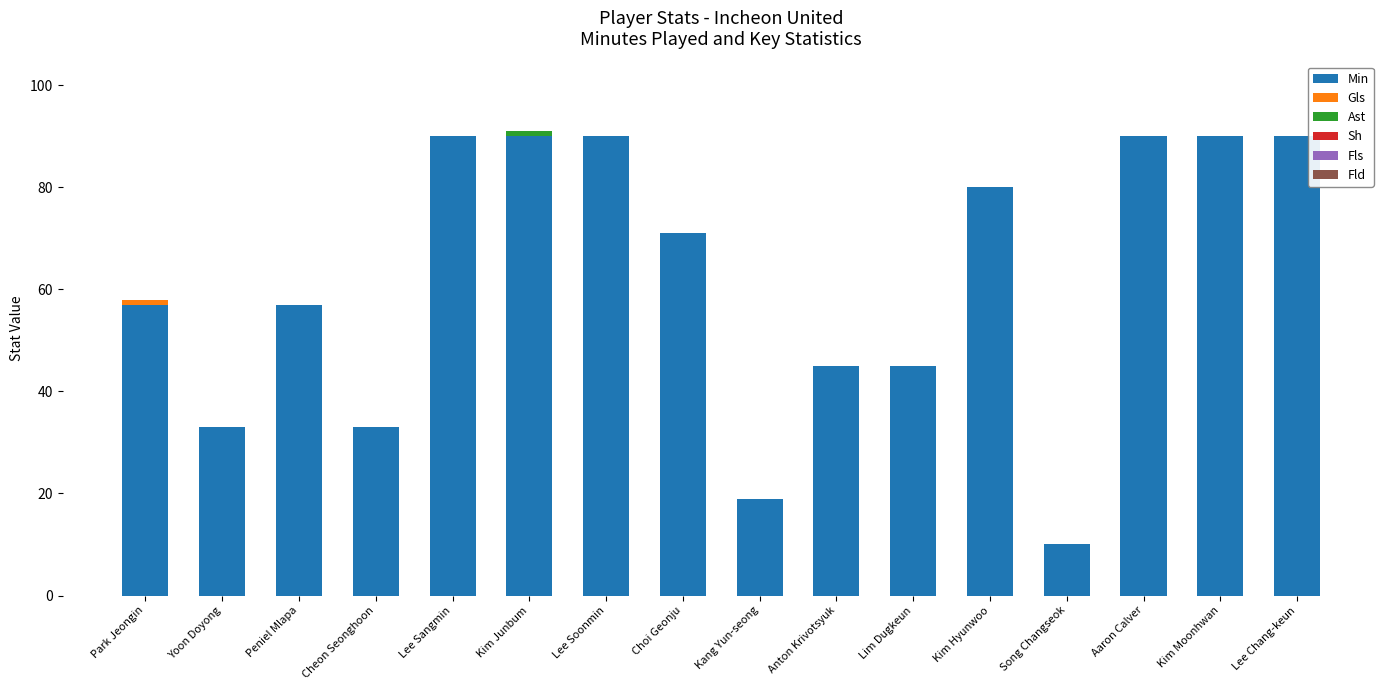

What is the maximum value for Min?

90